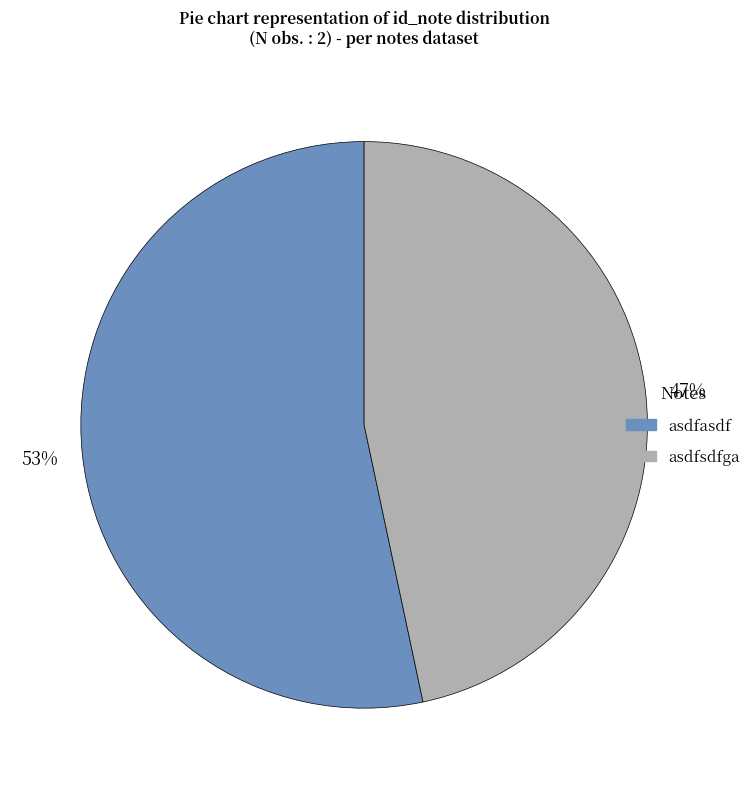

Which slice is the smallest?

asdfsdfga